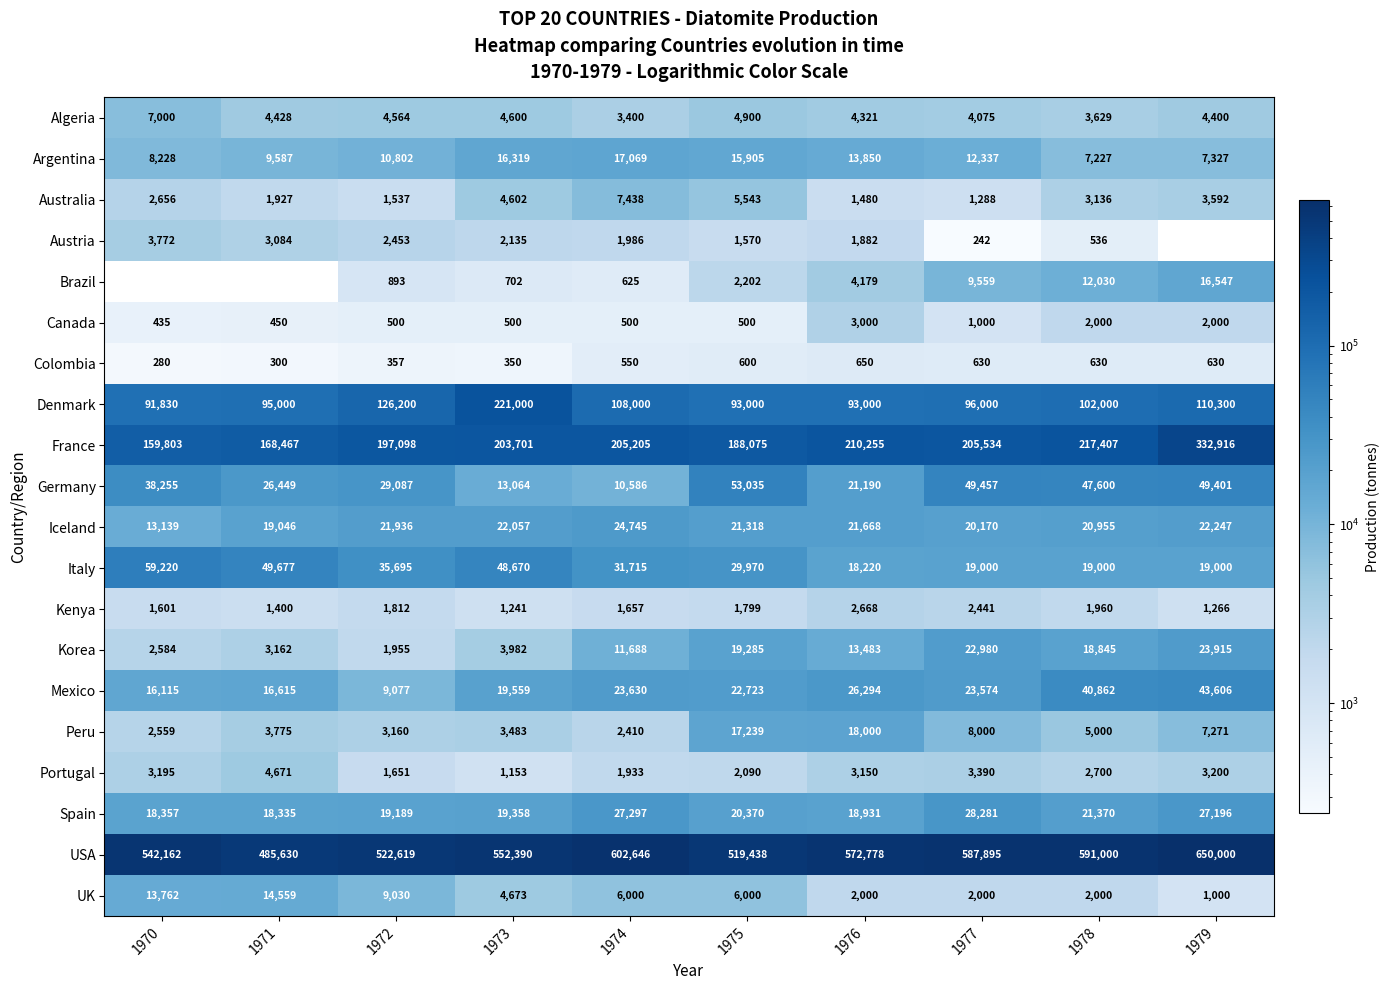

At which label does Germany reach its minimum?

1974